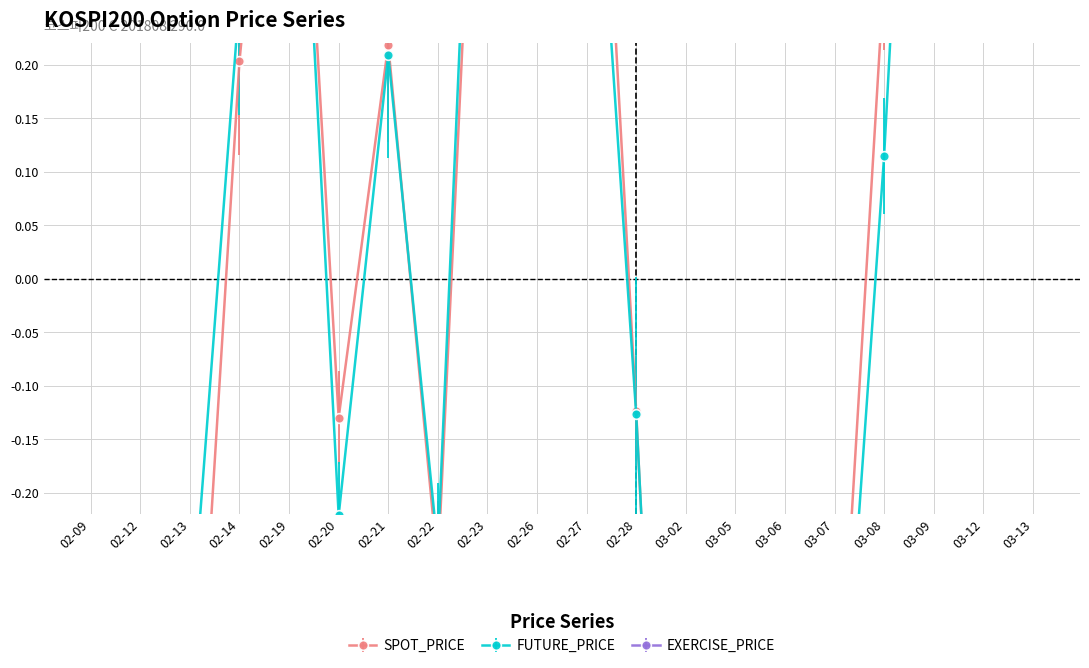

Reading left to right, extract all data points from this chart.

SPOT_PRICE: -1.8	-1.1	-0.5	0.2	0.7	-0.1	0.2	-0.3	0.7	0.8	0.7	-0.1	-1.1	-1.9	-0.6	-0.5	0.3	0.9	1.5	2.0
FUTURE_PRICE: -1.9	-1.0	-0.3	0.3	0.7	-0.2	0.2	-0.3	0.8	0.8	0.6	-0.1	-1.0	-1.9	-0.6	-0.5	0.1	1.0	1.6	1.9